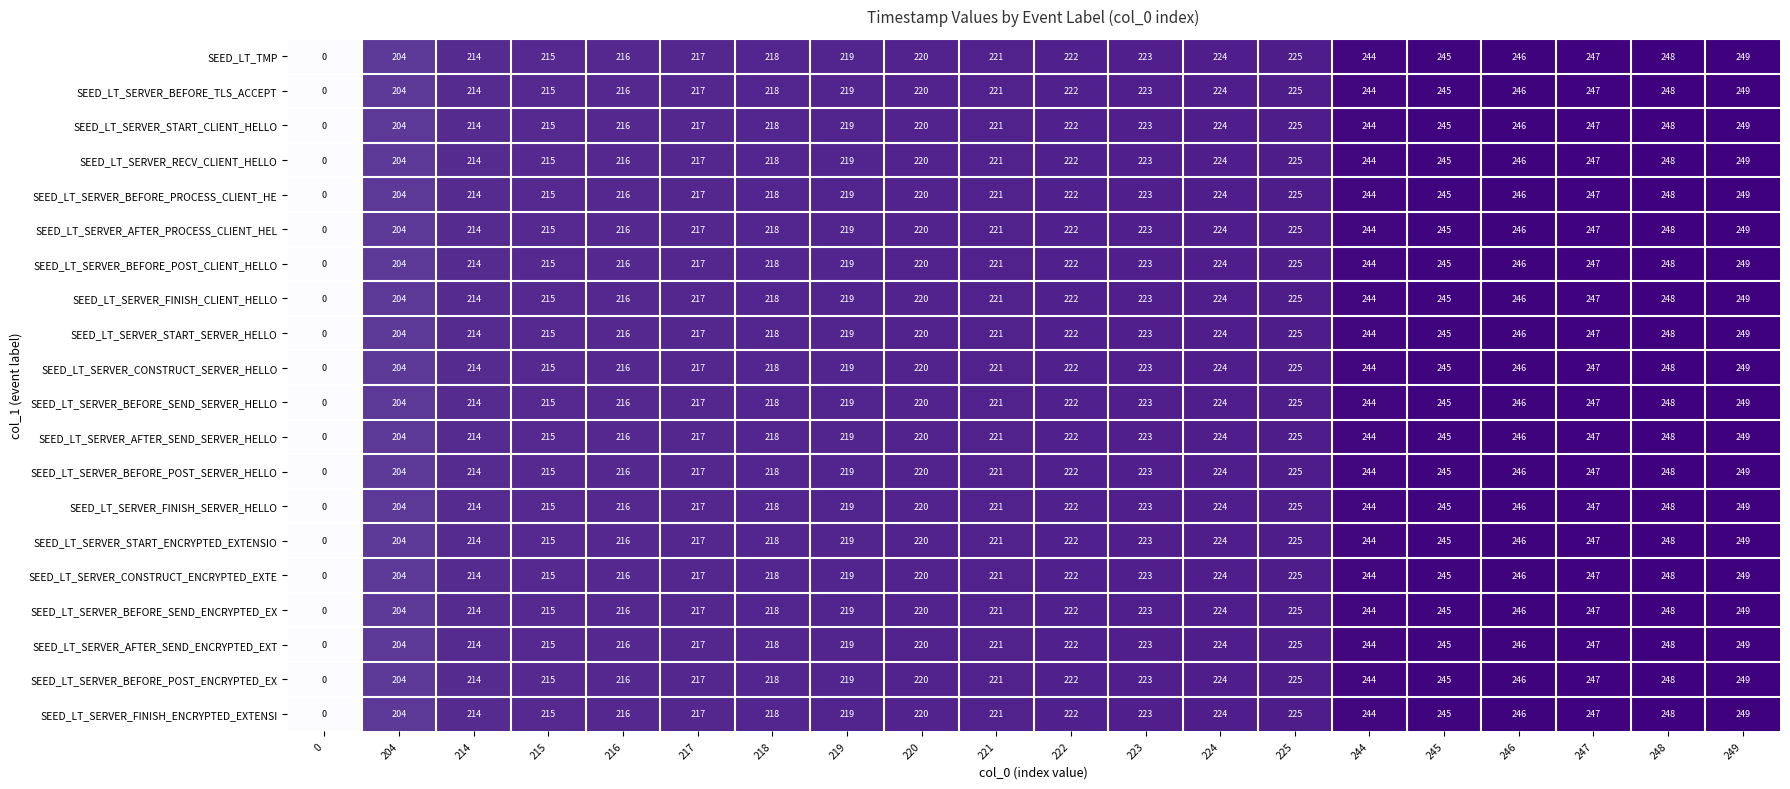

True or false: SEED_LT_SERVER_RECV_CLIENT_HELLO has a value of 395 at 223.

False